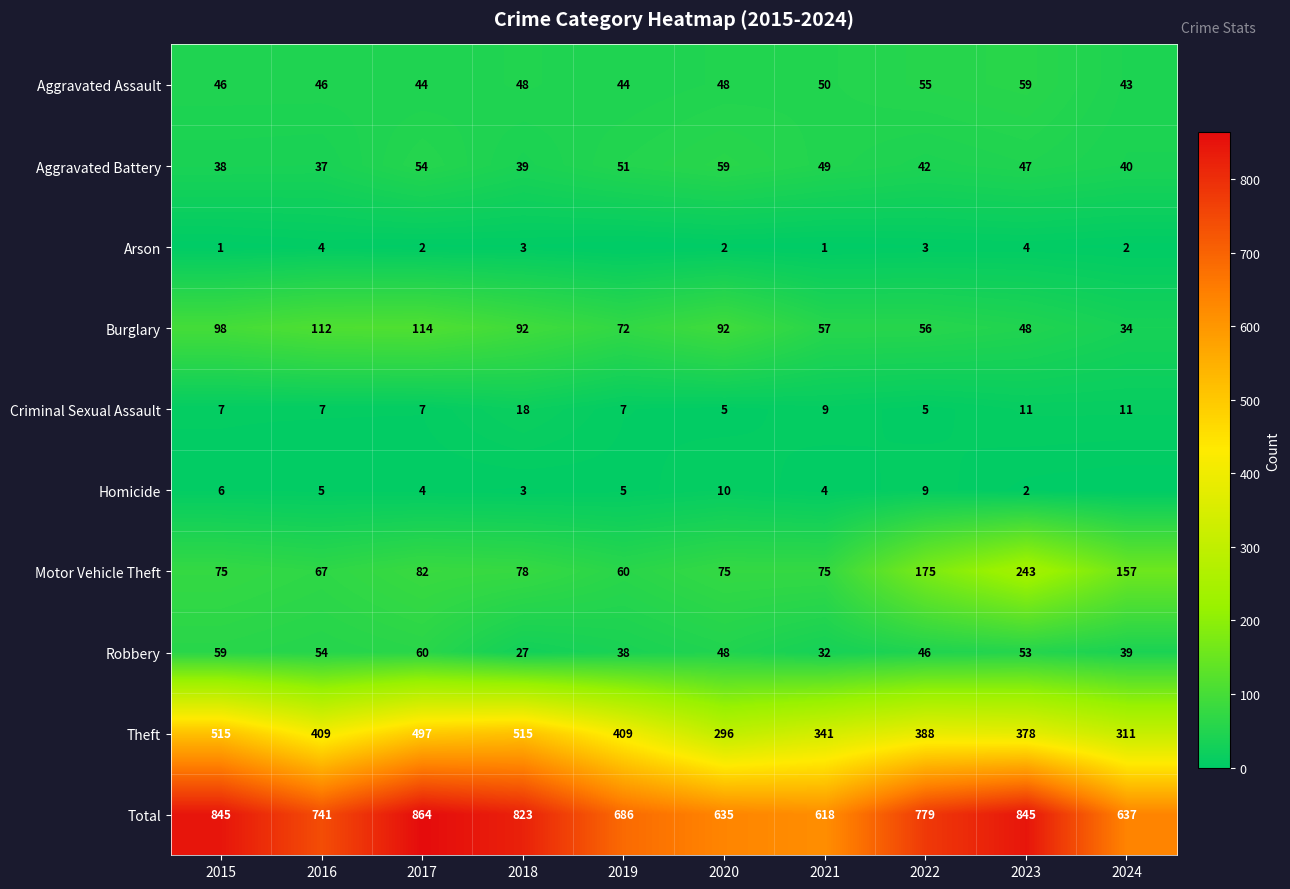

What is the spread (max minus min) of values at 2020?

633